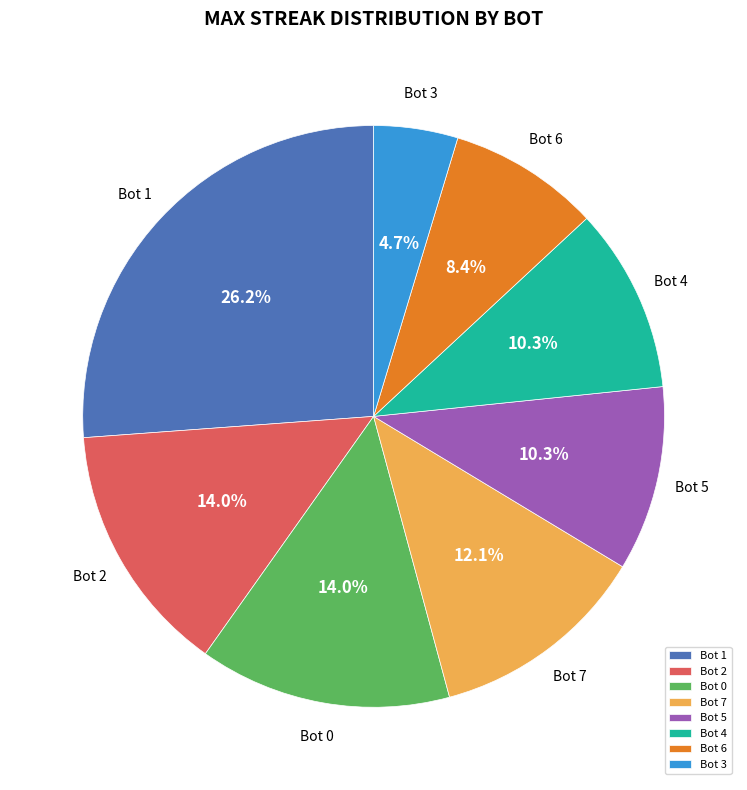

What portion of the pie excludes Bot 3?

95.3%